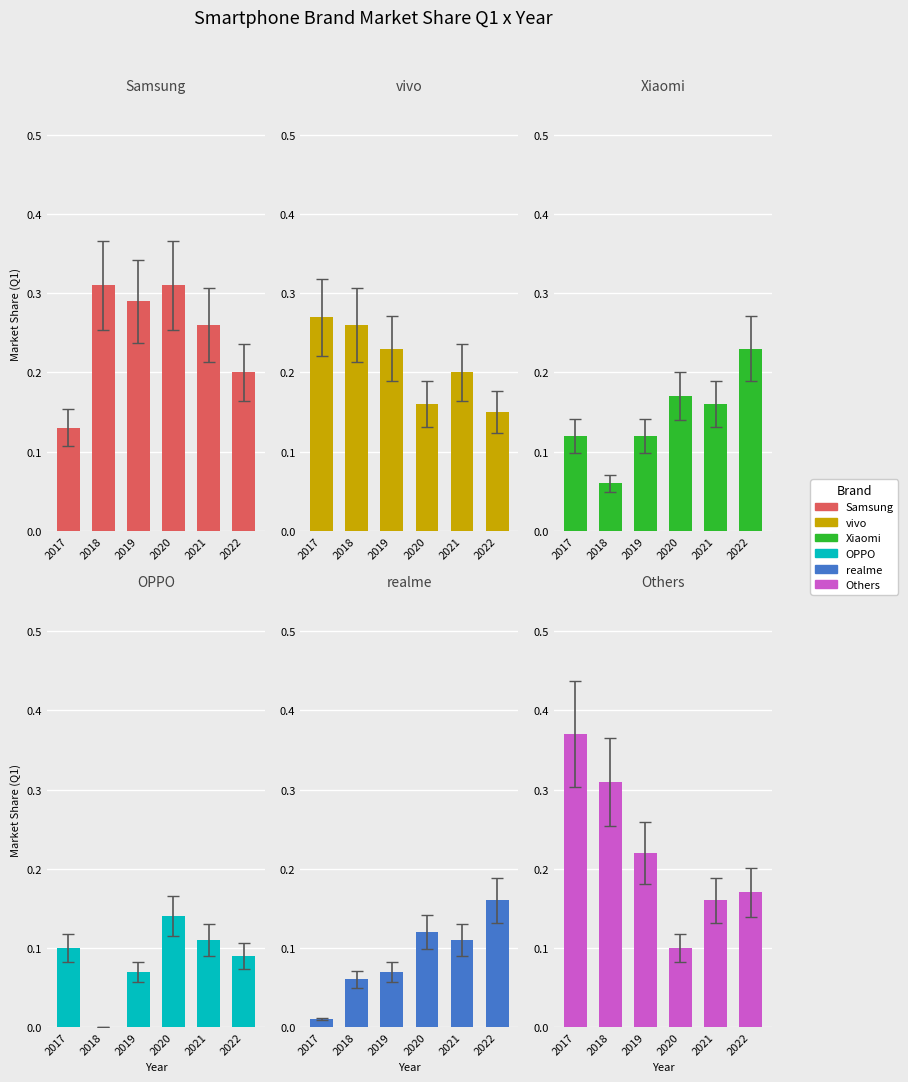

Which label corresponds to the smallest value in the chart?

2018